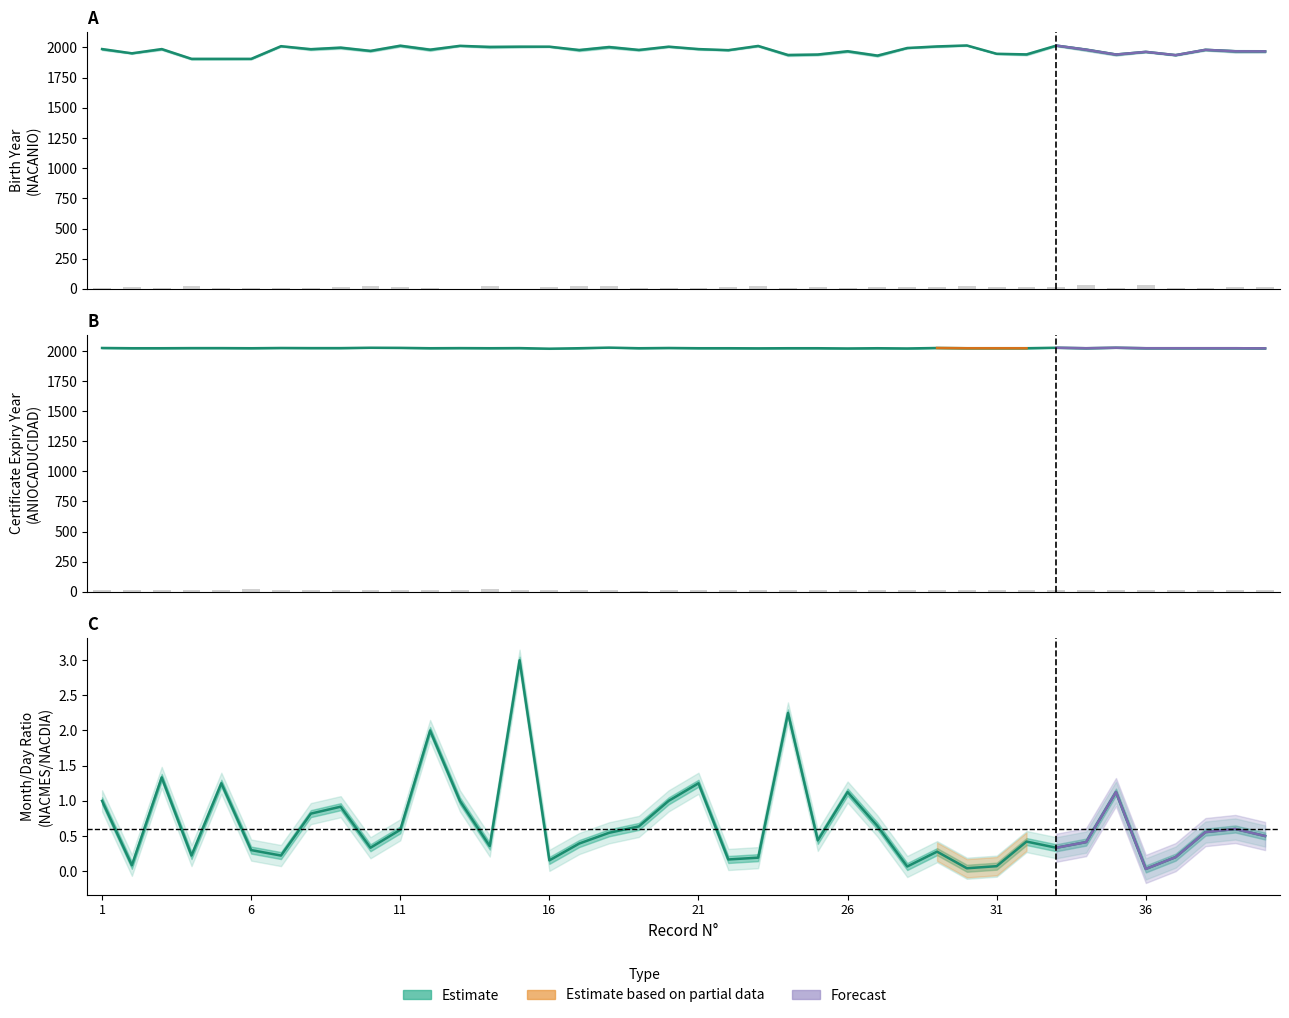

Which series changed the most between 20 and 40?

NACANIO